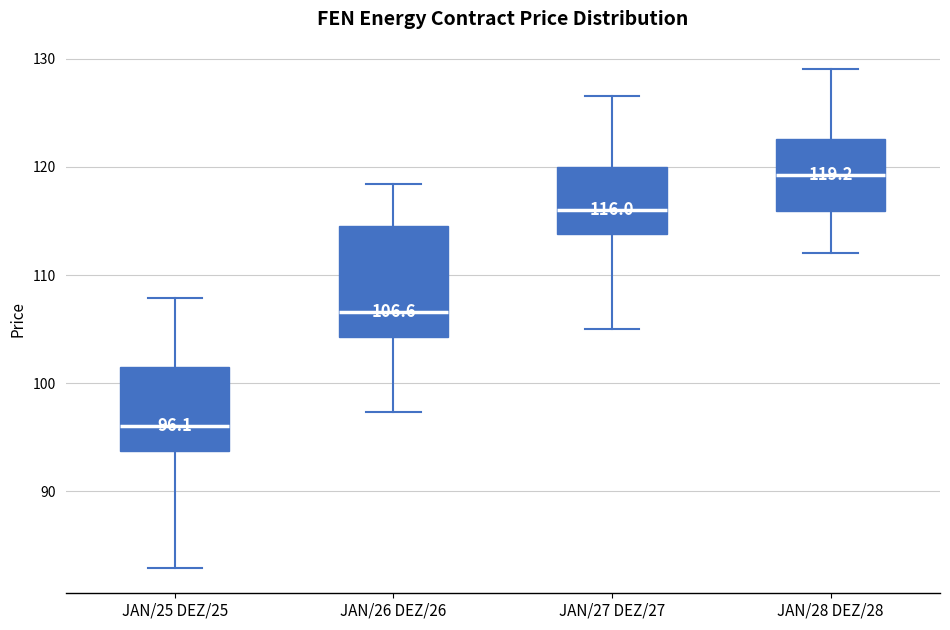

Which box has the lowest median line?

JAN/25 DEZ/25